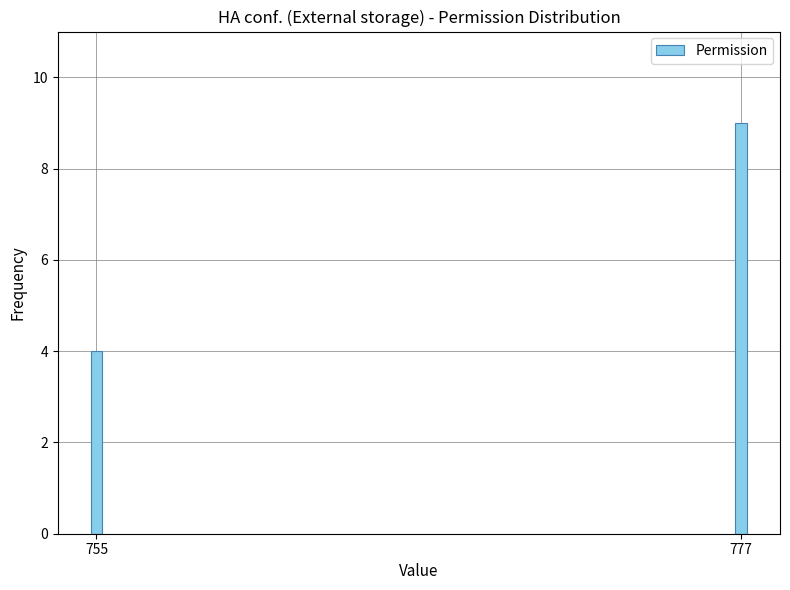

Reading left to right, list all the values displayed in this chart.

4	9